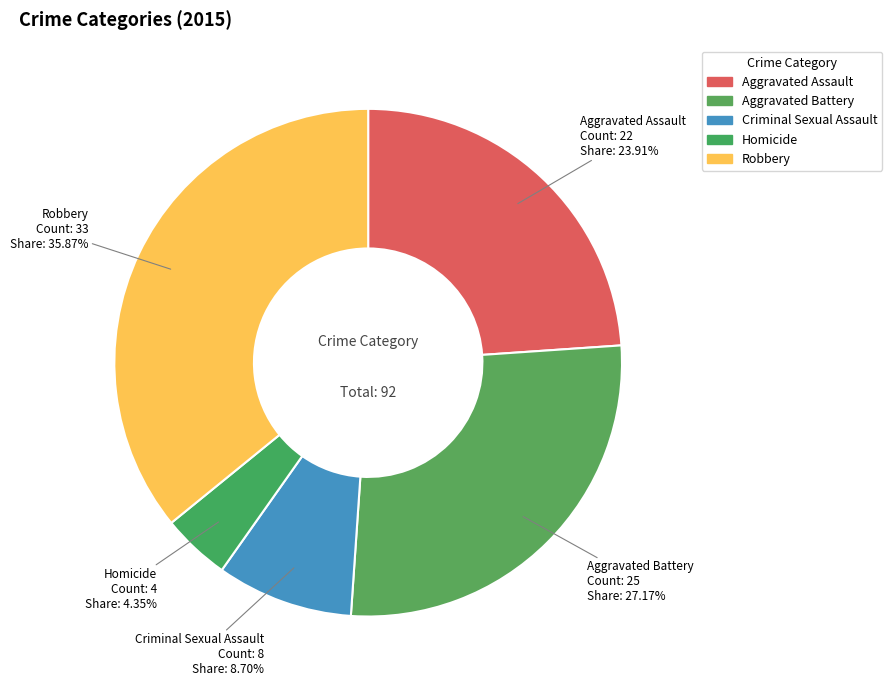

To the nearest percent, what is the difference between the Homicide and Robbery slice percentages?

32%